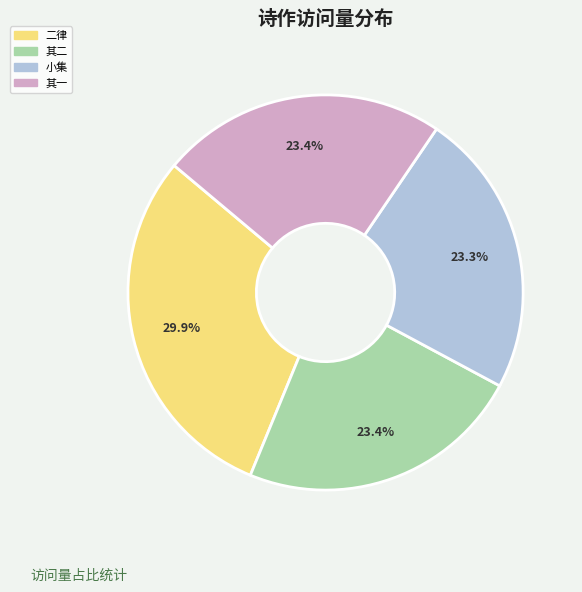

Is there a majority slice in this chart?

No